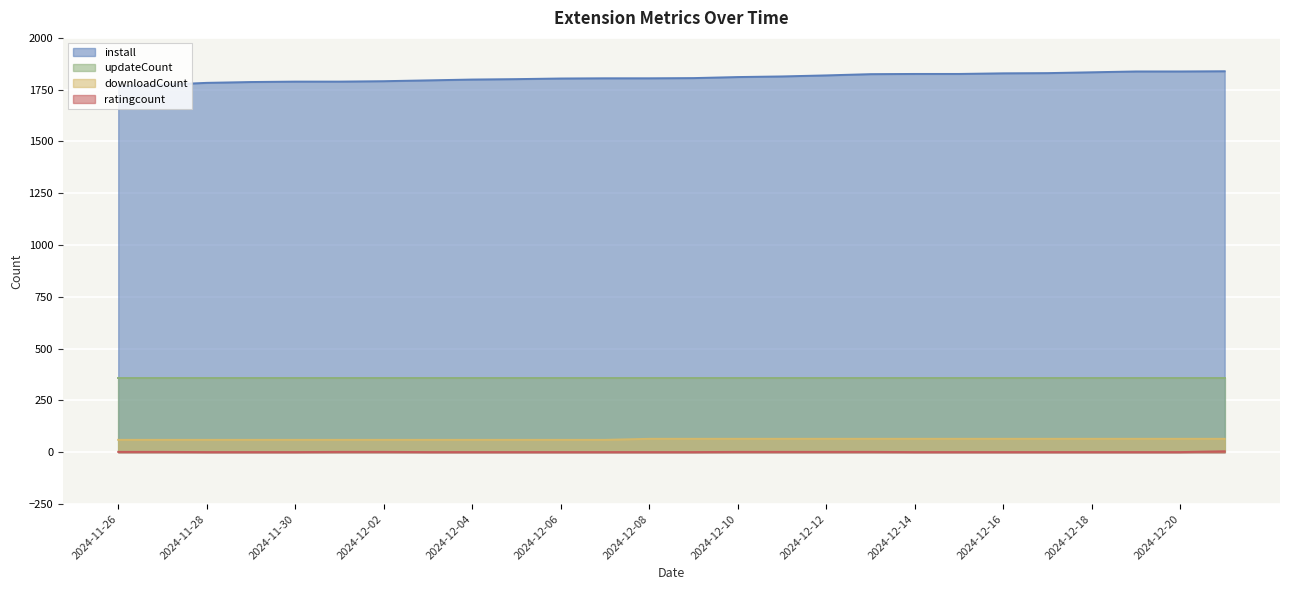

What is the spread (max minus min) of values at 2024-11-28?

1782